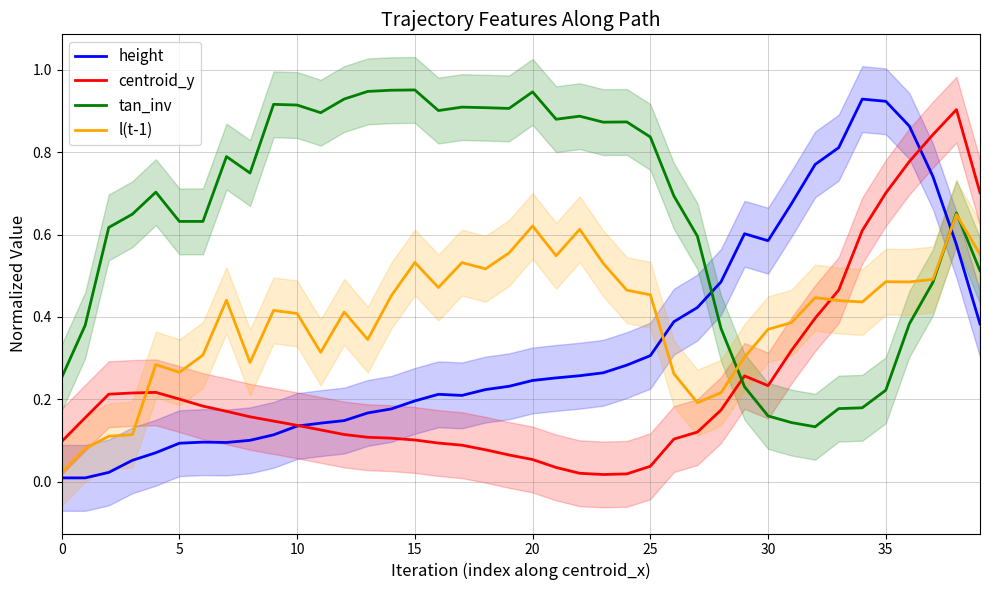

True or false: l(t-1) has more than 0 points higher than both neighbors.

True